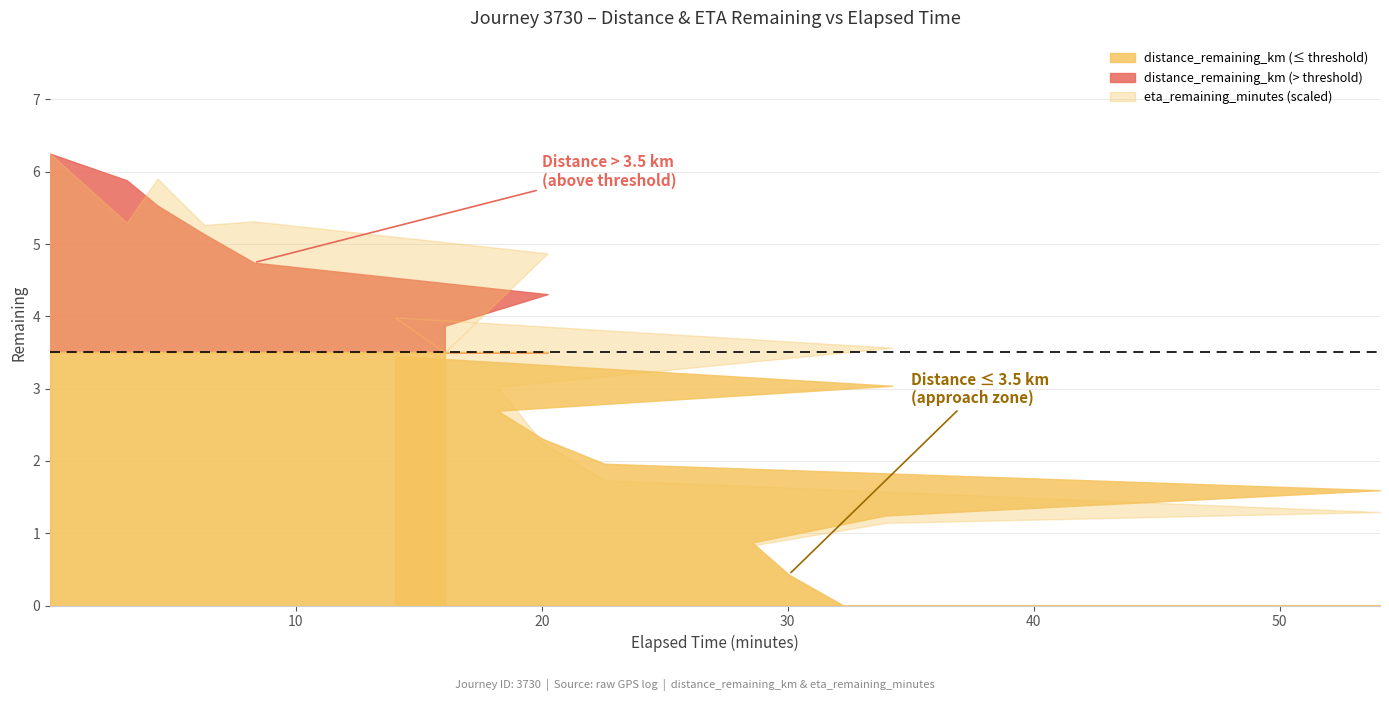

What is the difference between the eta_remaining_minutes values at 16.06 and 14.04?

2.6